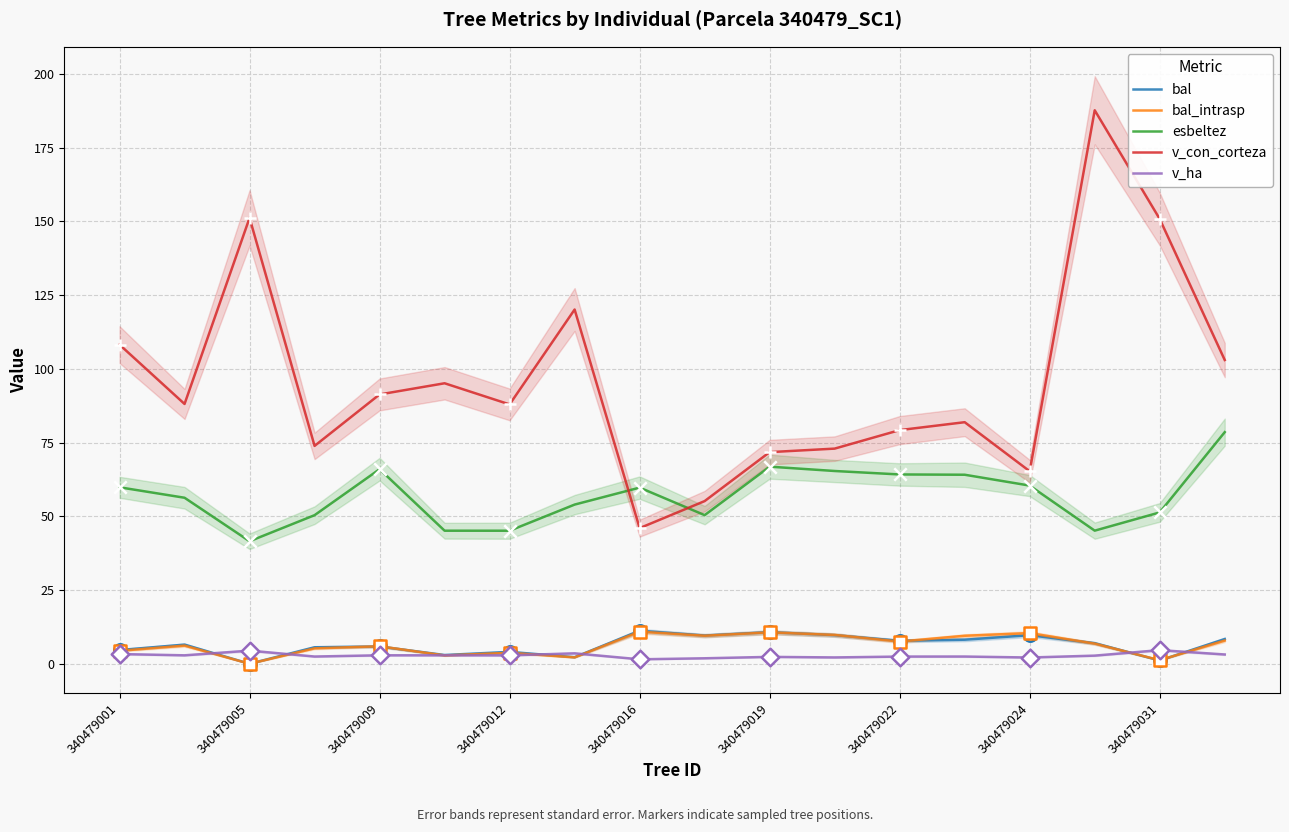

Which series has the largest total across all categories?

v_con_corteza